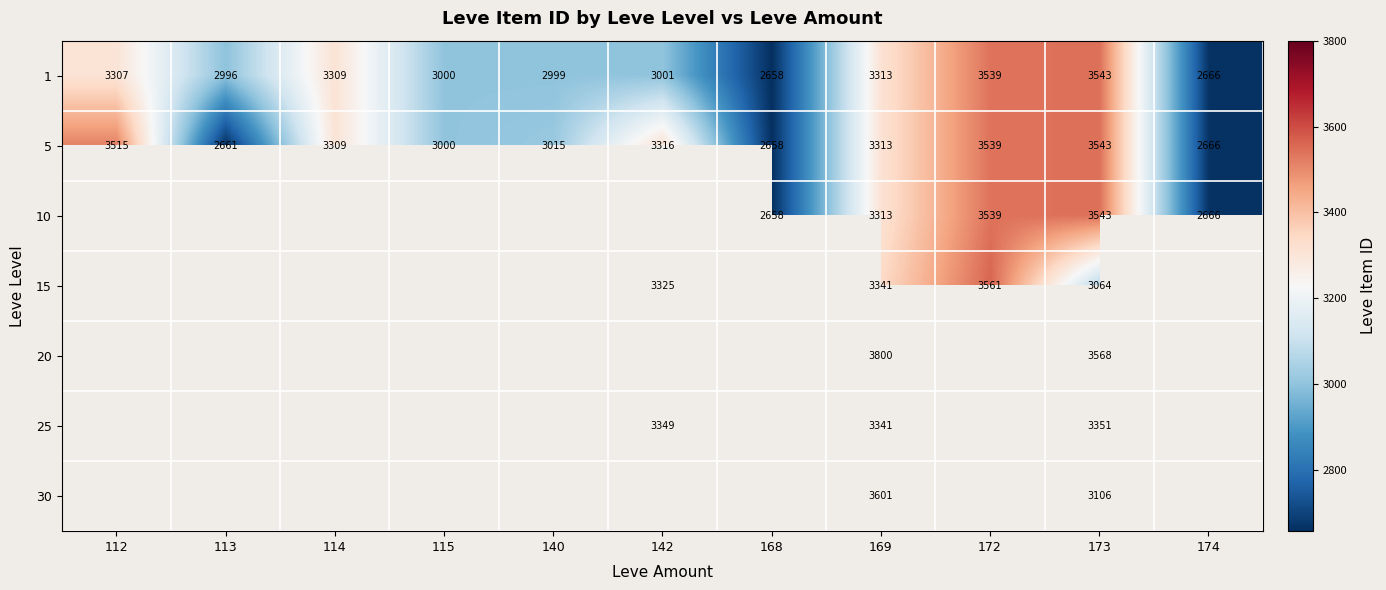

List the labels in order of 1 value, largest first.

173, 172, 169, 114, 112, 142, 115, 140, 113, 174, 168